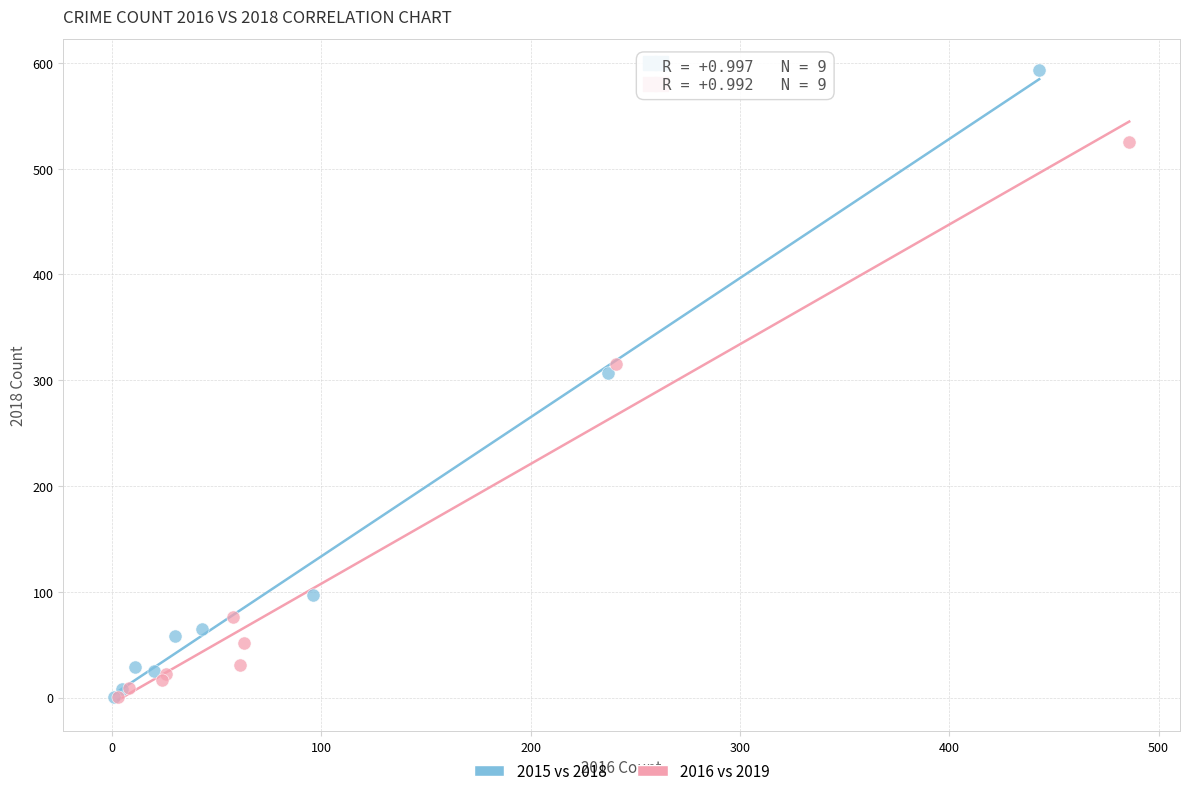

Which series has the largest Y range (max minus min)?

2015 vs 2018